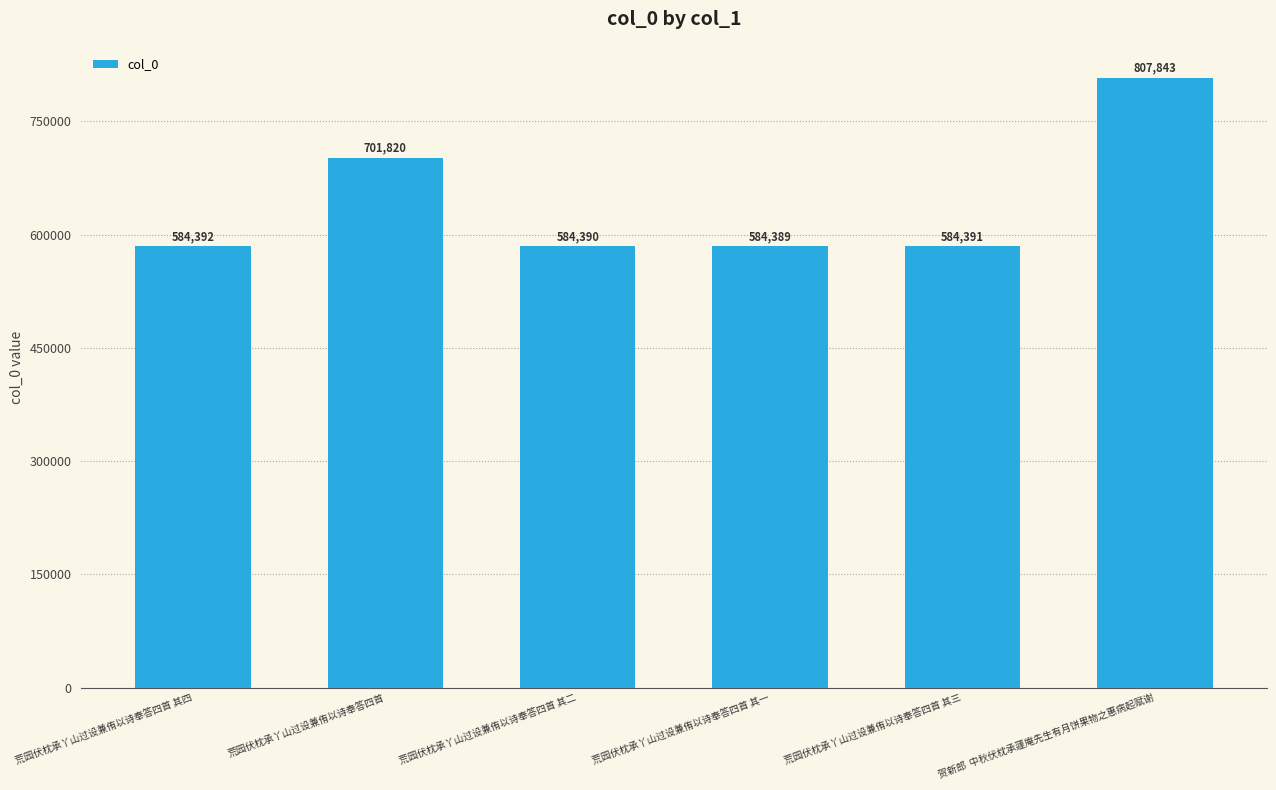

What is the sum of the values at 荒园伏枕承丫山过设兼侑以诗奉答四首 and 荒园伏枕承丫山过设兼侑以诗奉答四首 其四?

1286212